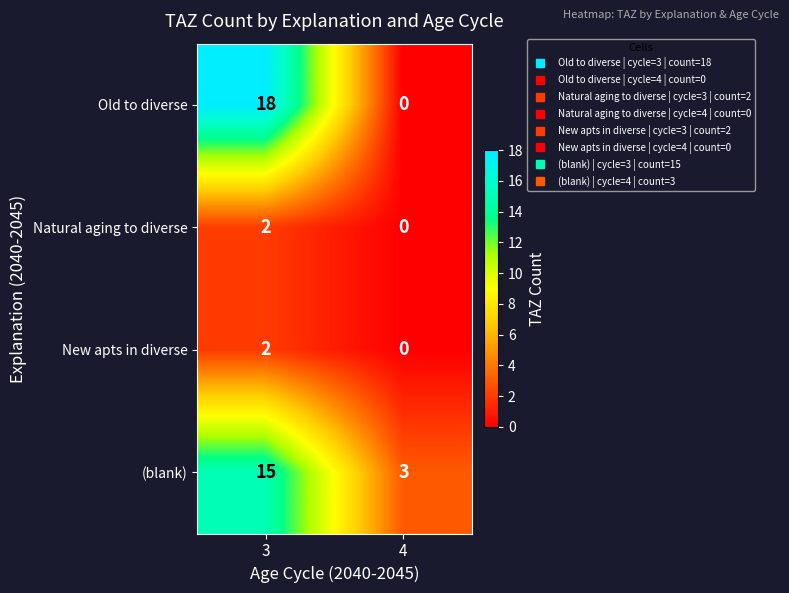

Is it true that Natural aging to diverse equals 2 at 3?

True